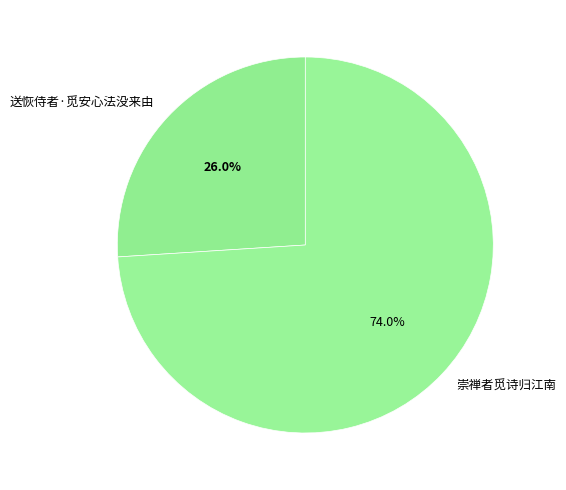

How many segments does this pie chart have?

2